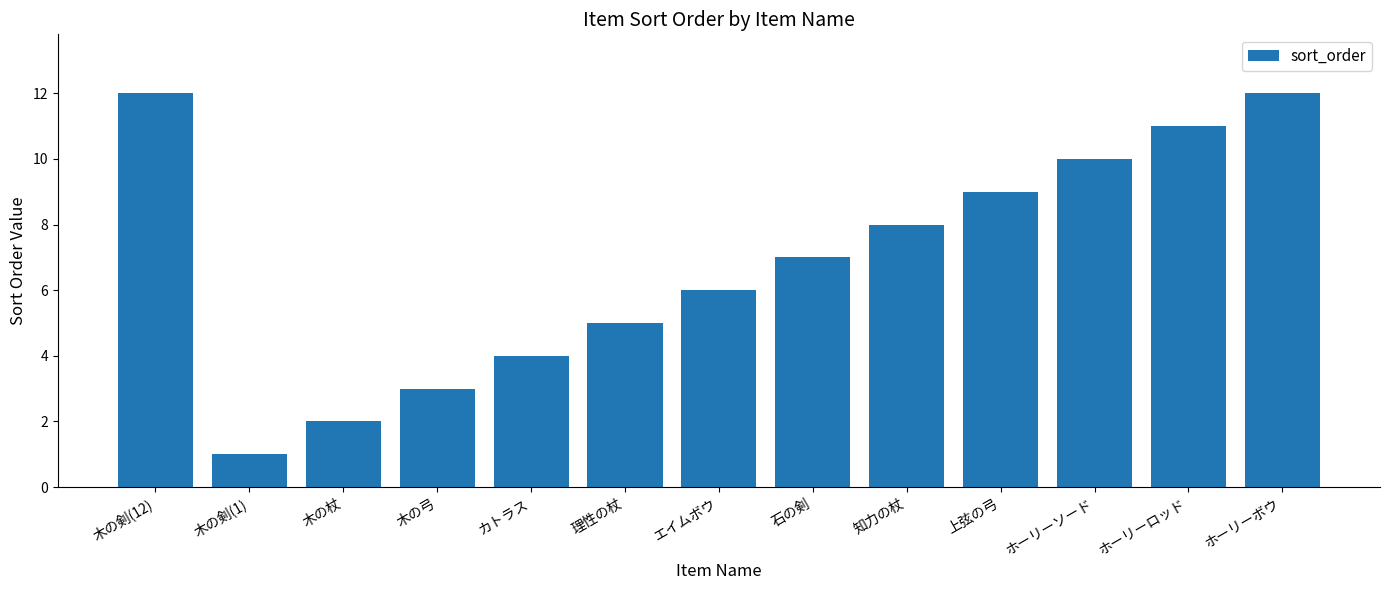

Which has a higher value, ホーリーロッド or 木の剣(12)?

木の剣(12)